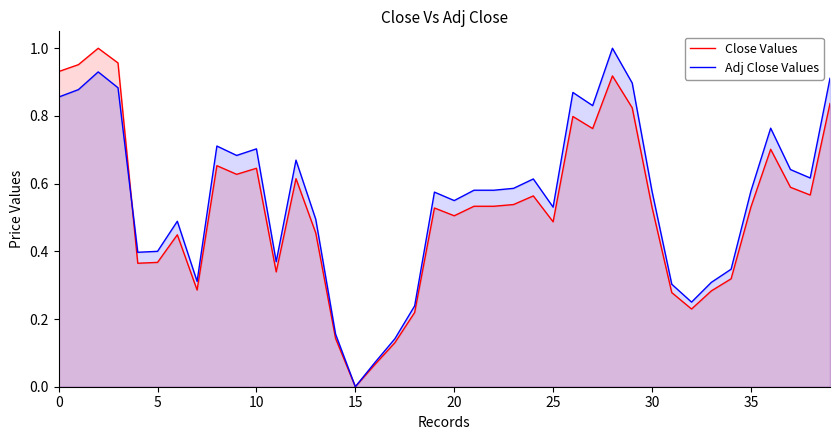

True or false: Adj Close Values has a value of 0.3 at 34.

True